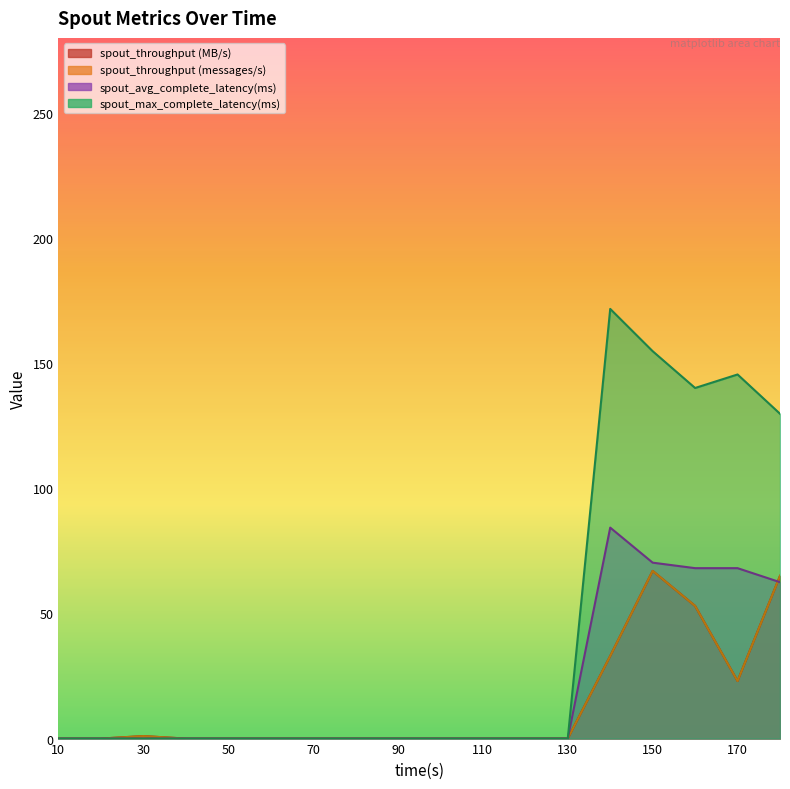

What is the difference between the second highest and second lowest values in the spout_avg_complete_latency(ms) series?

70.3